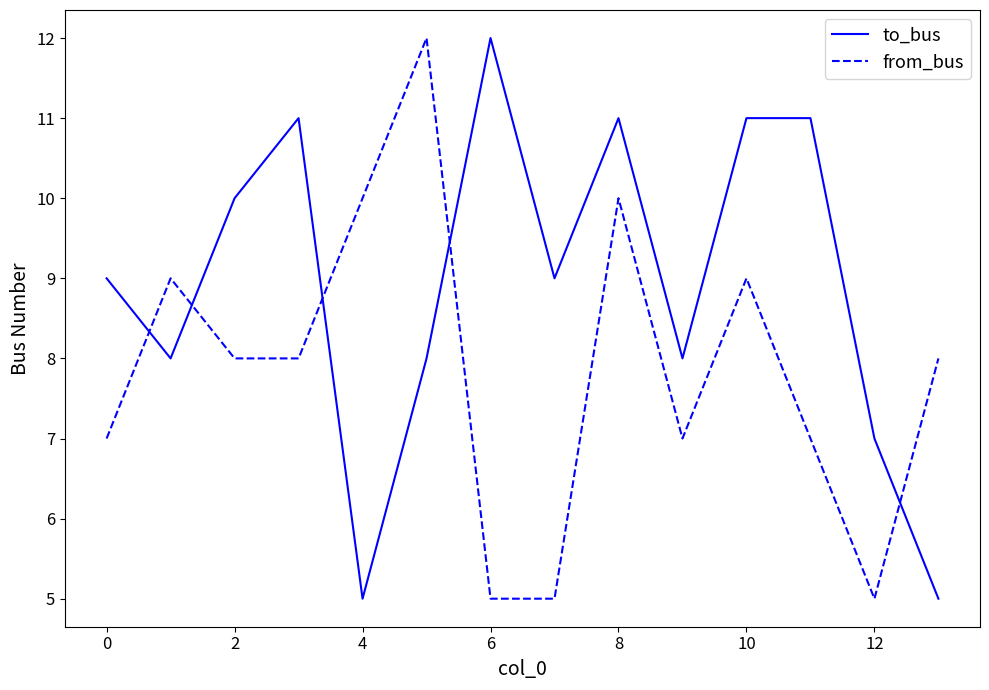

What is the smallest value displayed?

5